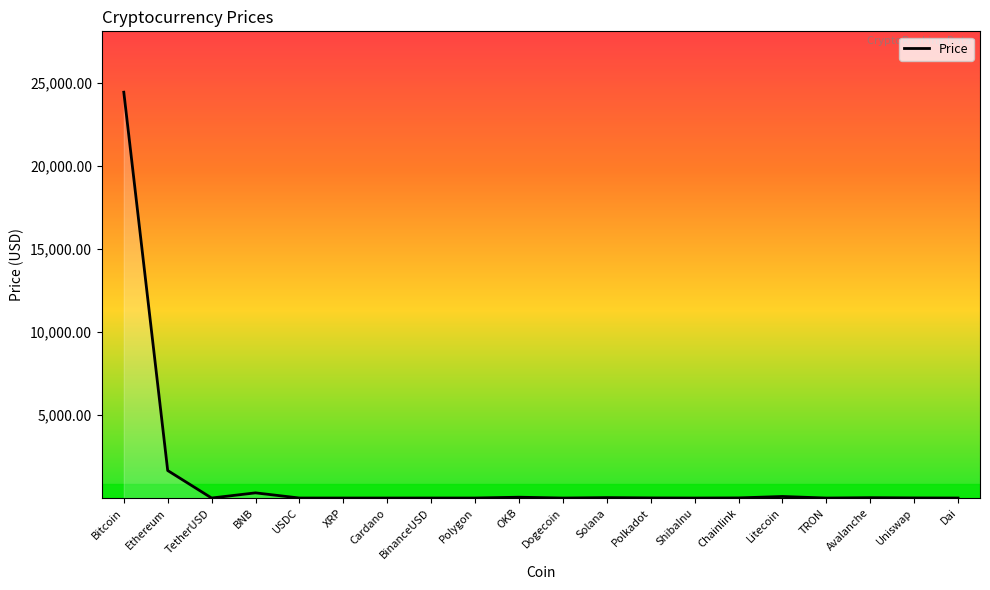

Does the chart display data point markers on the line(s)?

No